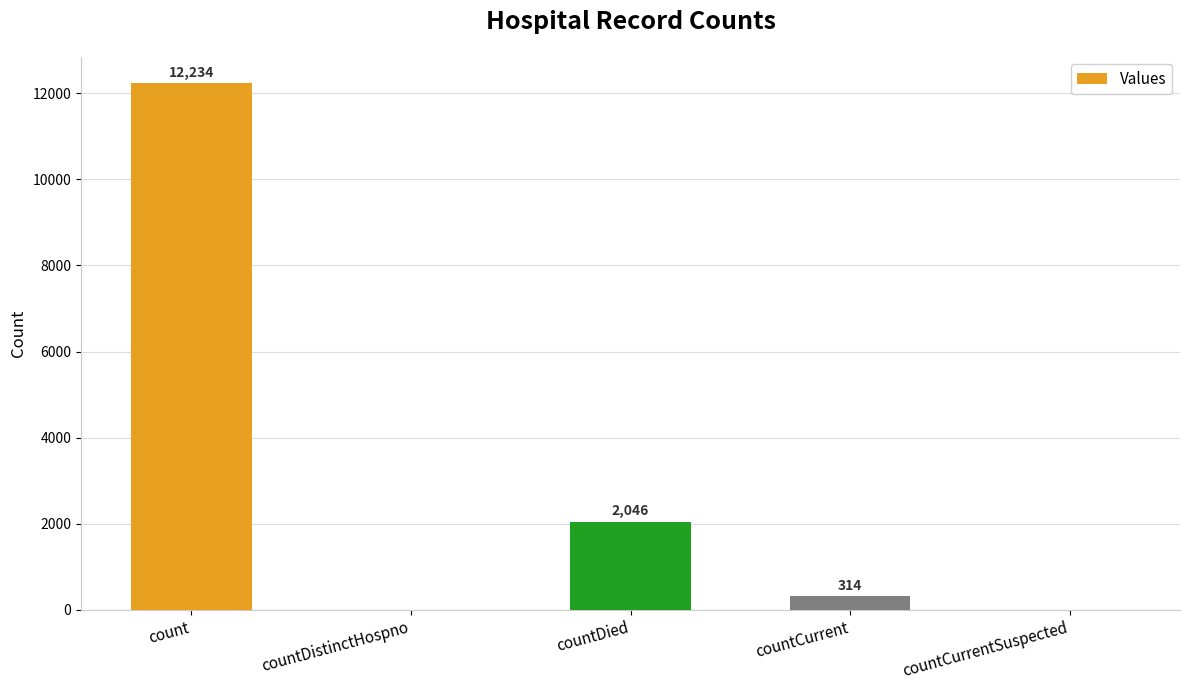

Reading right to left, what are all the values shown in this chart?

countCurrentSuspected=0	countCurrent=314	countDied=2046	countDistinctHospno=0	count=12234